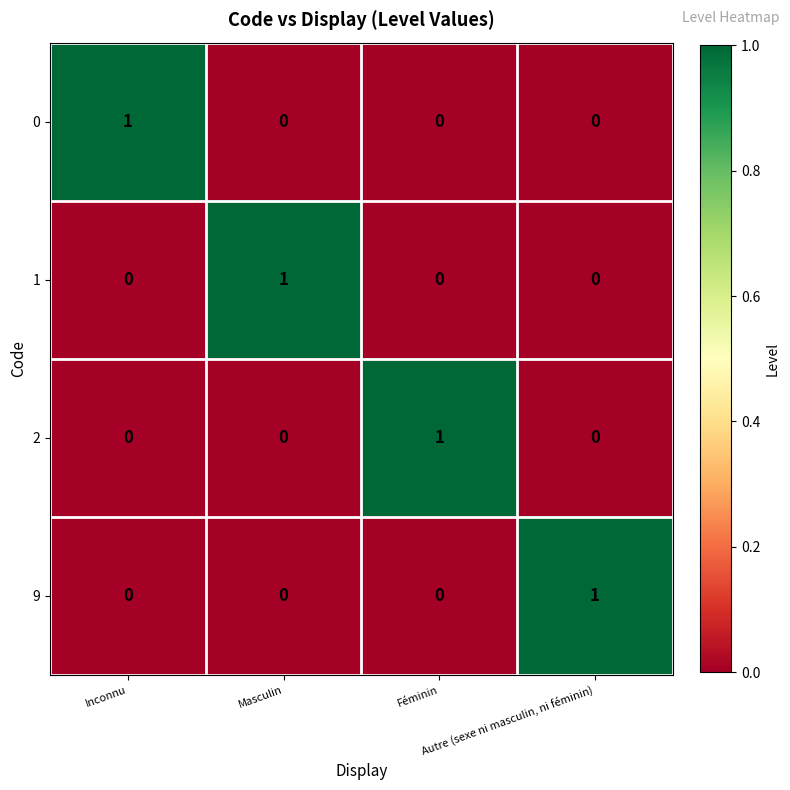

Count the 2 values in the range 0 to 1.

4